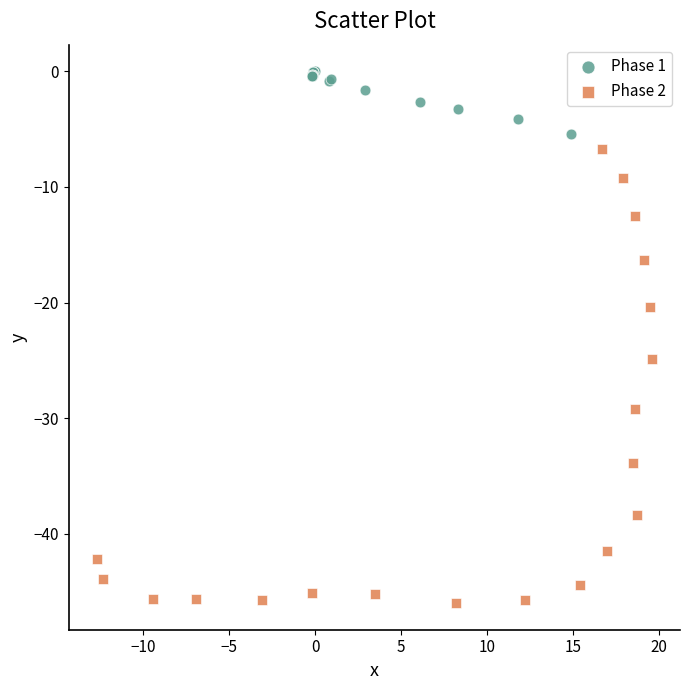

Which series reaches the minimum Y coordinate?

Phase 2